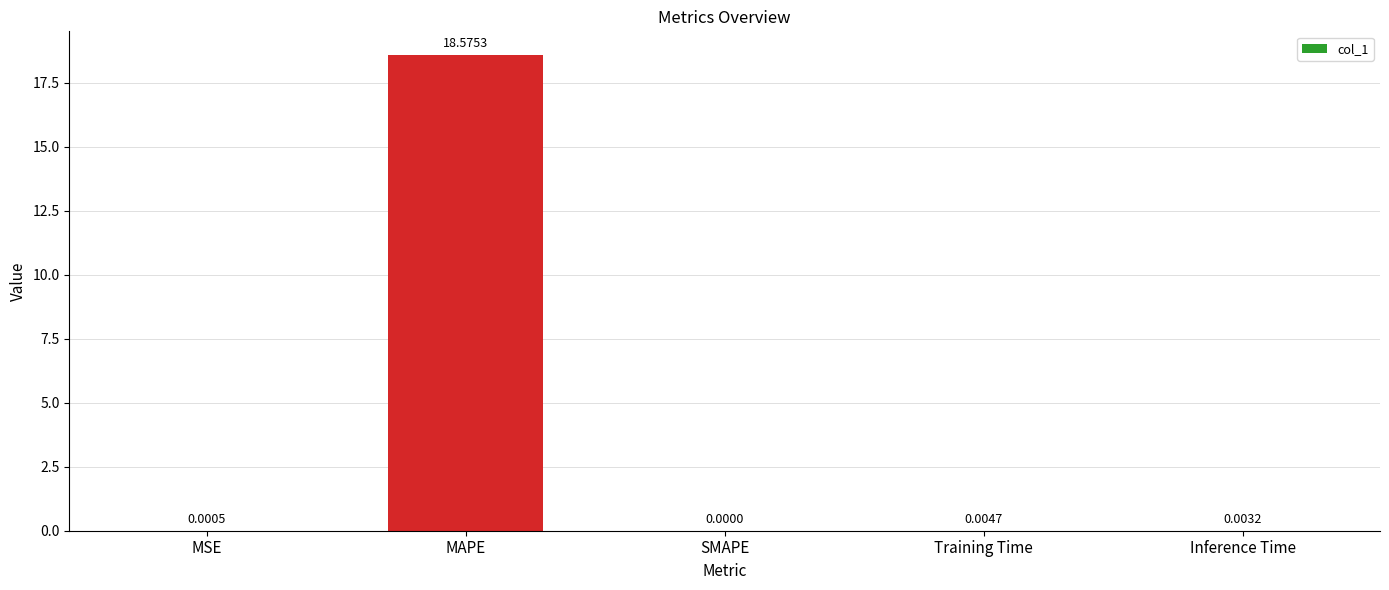

At which label is the value closest to 9?

Training Time